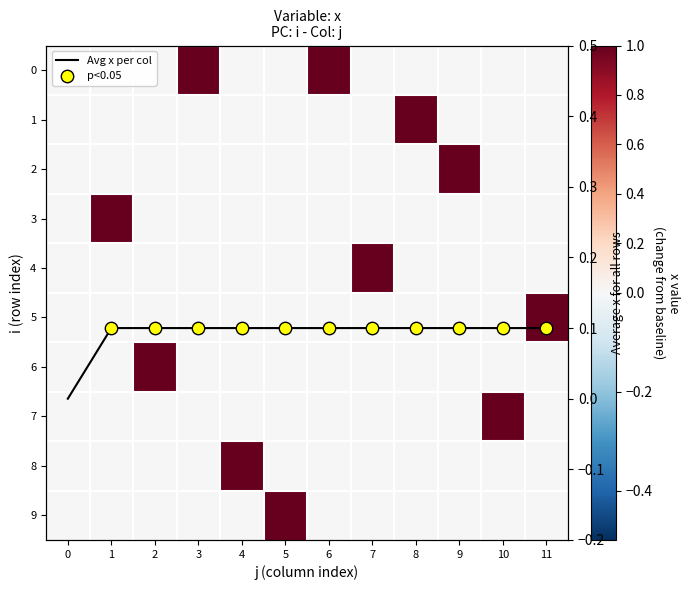

List the labels in order of 4 value, largest first.

7, 0, 1, 2, 3, 4, 5, 6, 8, 9, 10, 11